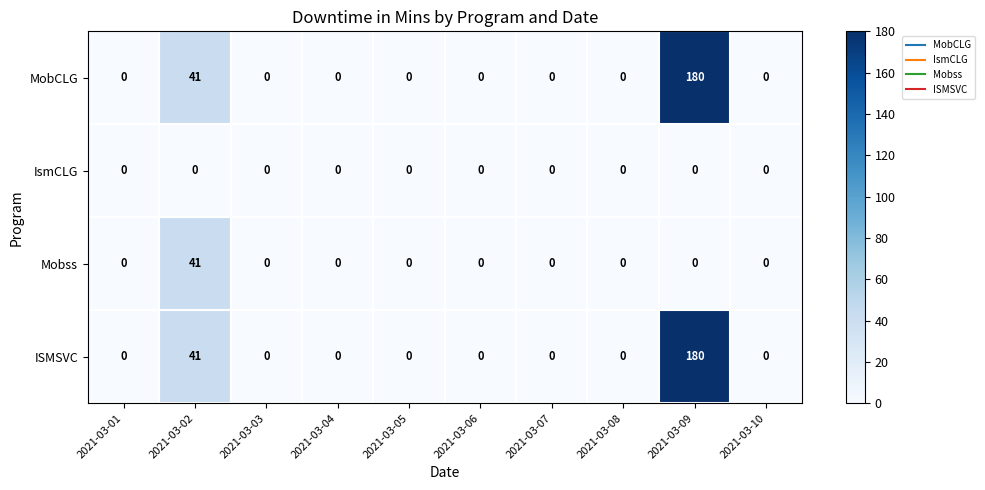

The value of ISMSVC at 2021-03-06 is 62. True or false?

False